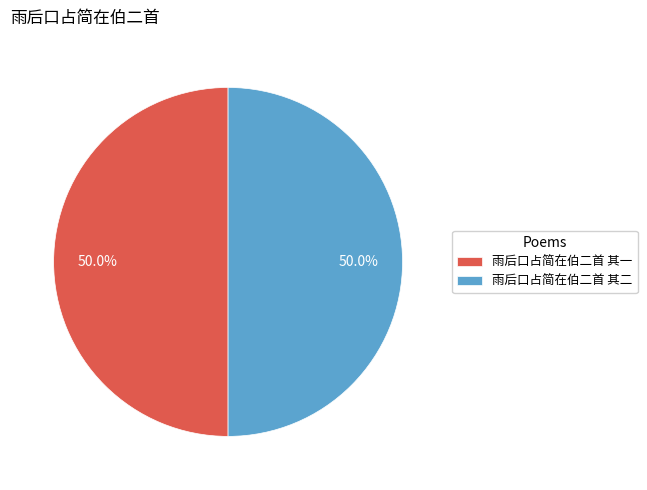

Combined, what portion of the pie is 雨后口占简在伯二首 其一 and 雨后口占简在伯二首 其二?

100.0%